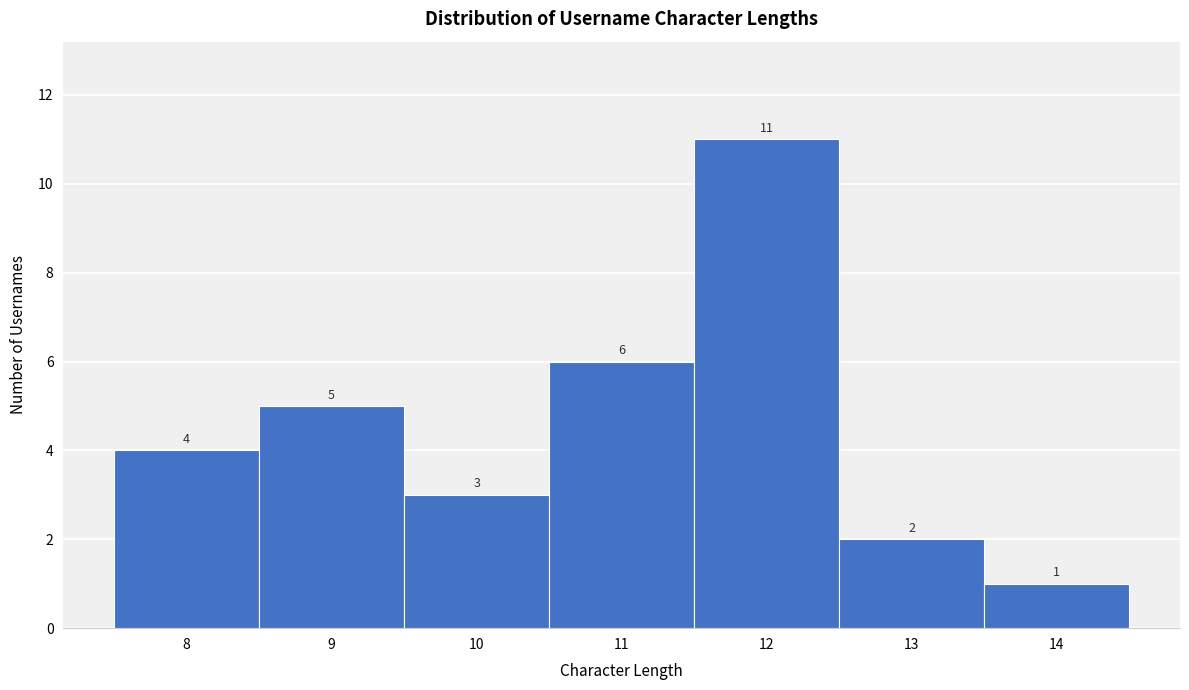

What is the height of the bar covering 12.5 to 13.5 on the x-axis?

2